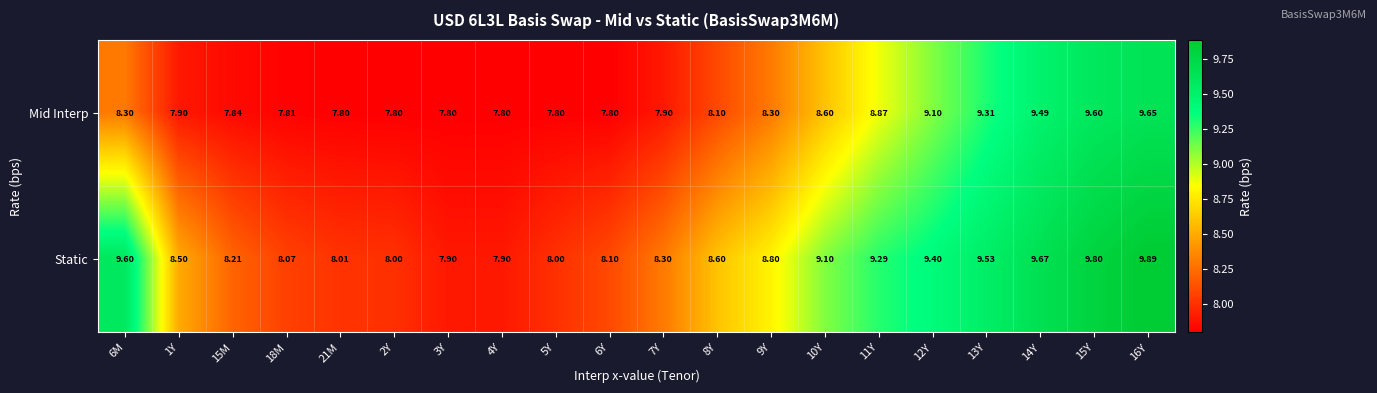

What is the difference between the highest and lowest values at 18M?

0.3